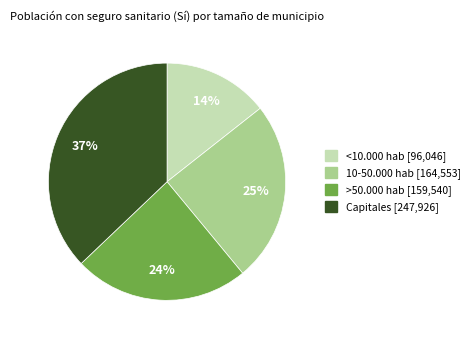

Is there any slice that represents more than half of the pie?

No